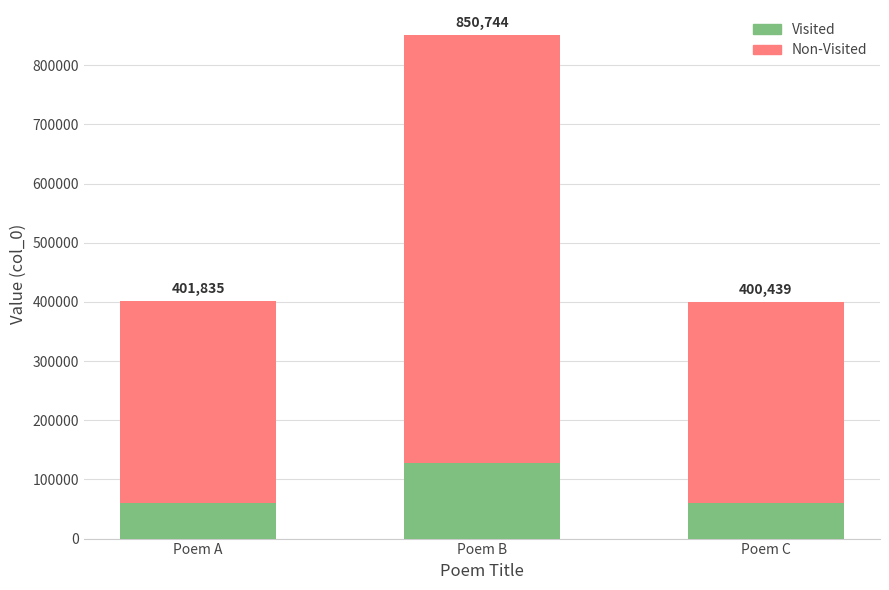

Rank the categories by Non-Visited value from lowest to highest.

Poem C, Poem A, Poem B